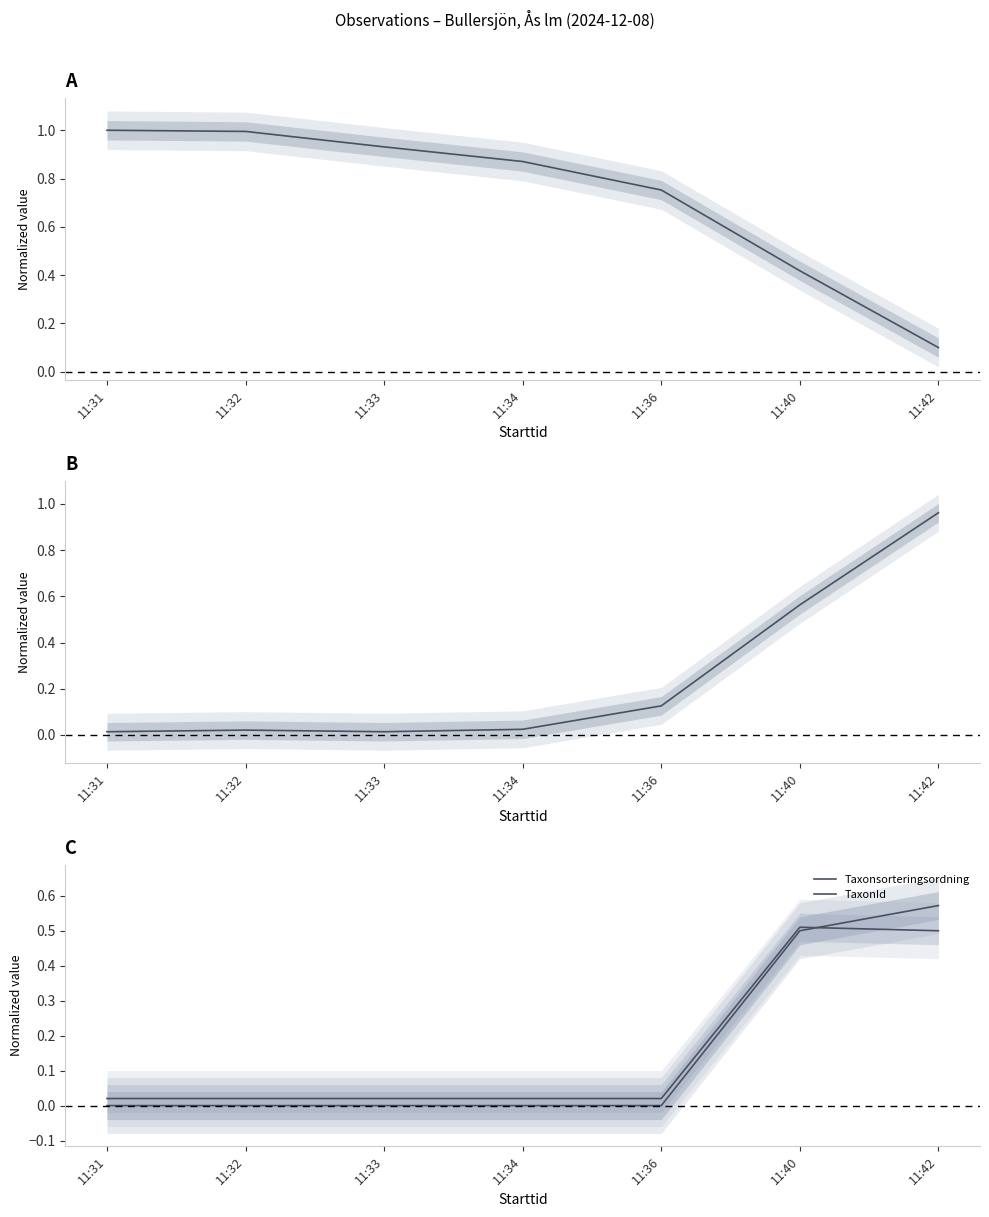

Does the chart have visible grid lines?

No